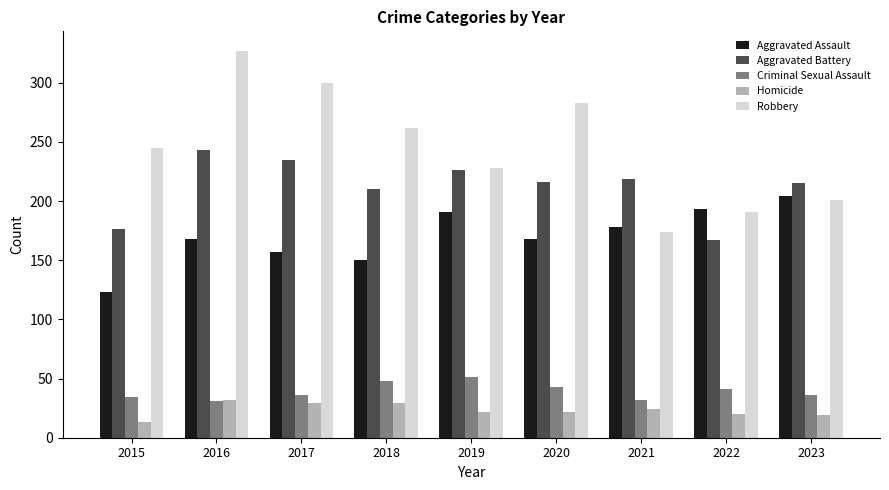

Which series has the widest spread of values?

Robbery